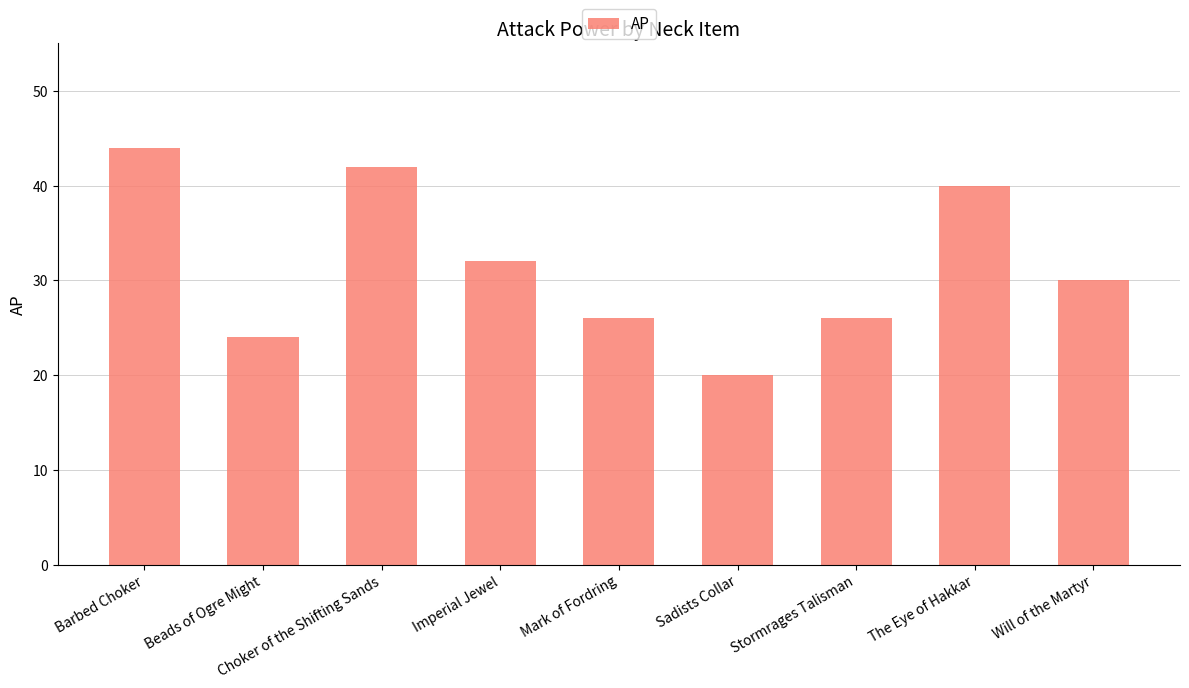

Reading left to right, transcribe all the data shown in this chart.

44	24	42	32	26	20	26	40	30